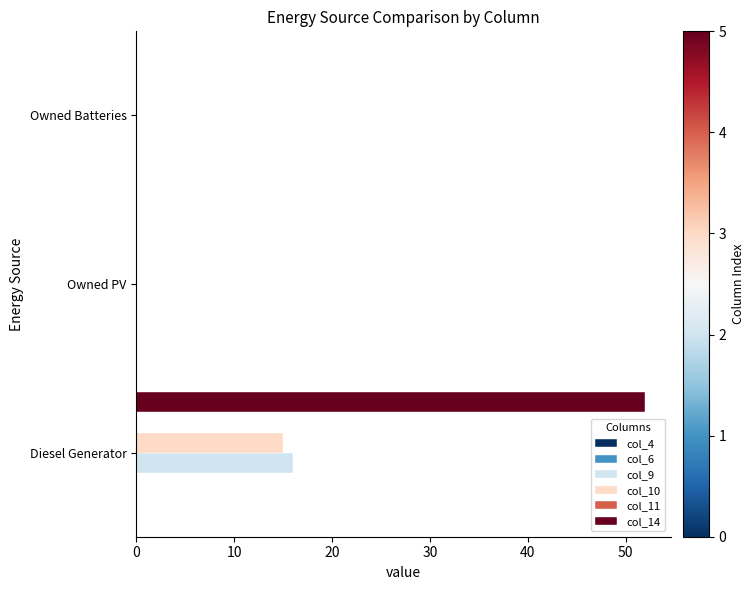

What is the average value of the col_14 series?

17